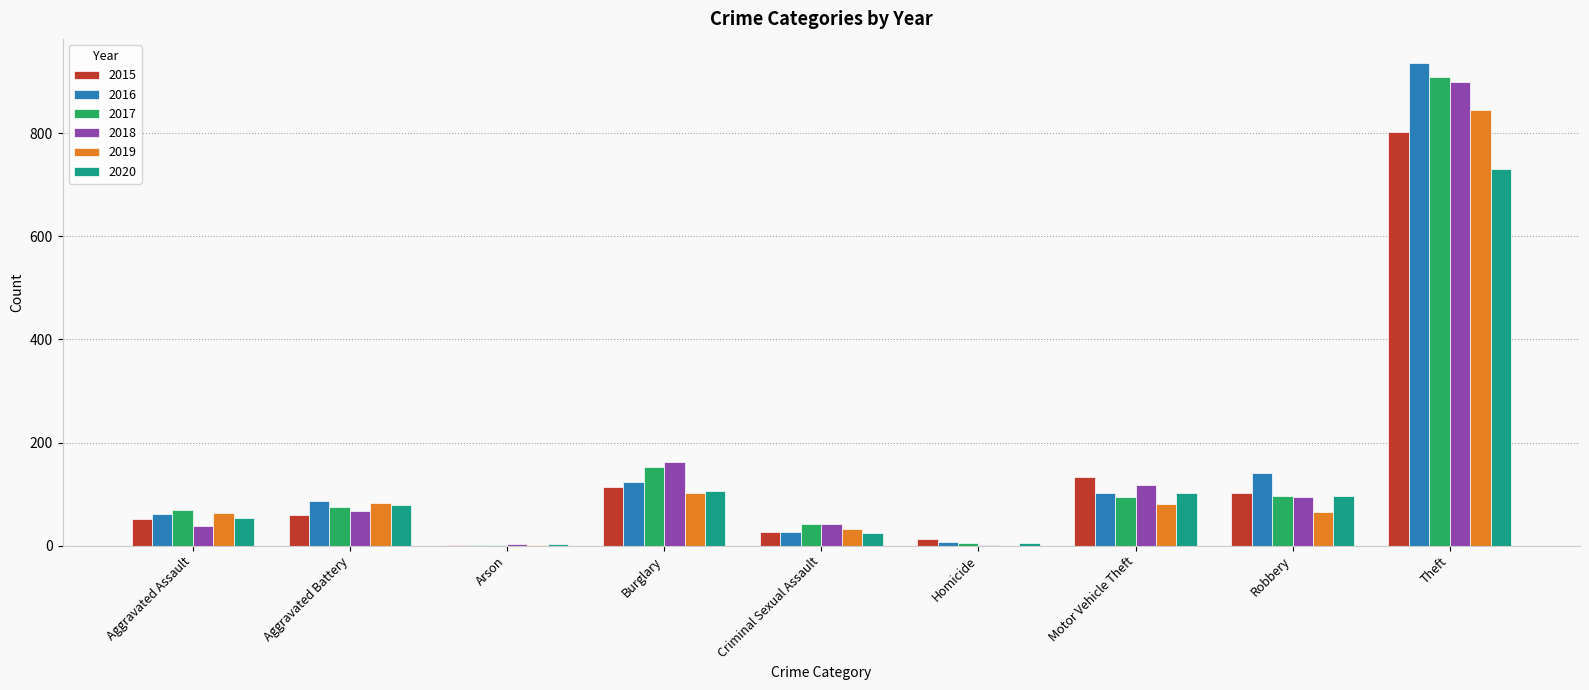

The value of 2018 at Motor Vehicle Theft is 118. True or false?

True